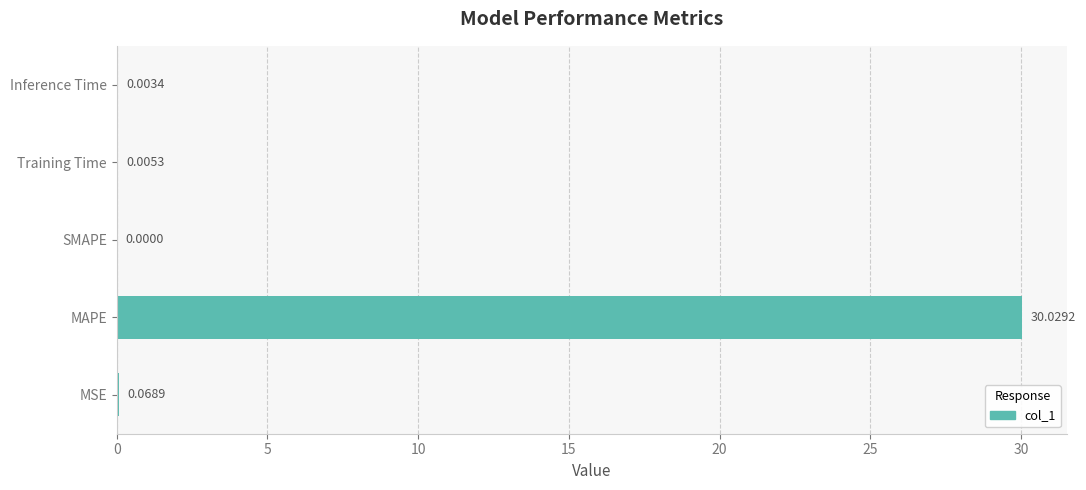

Which category has the highest value across all series?

MAPE